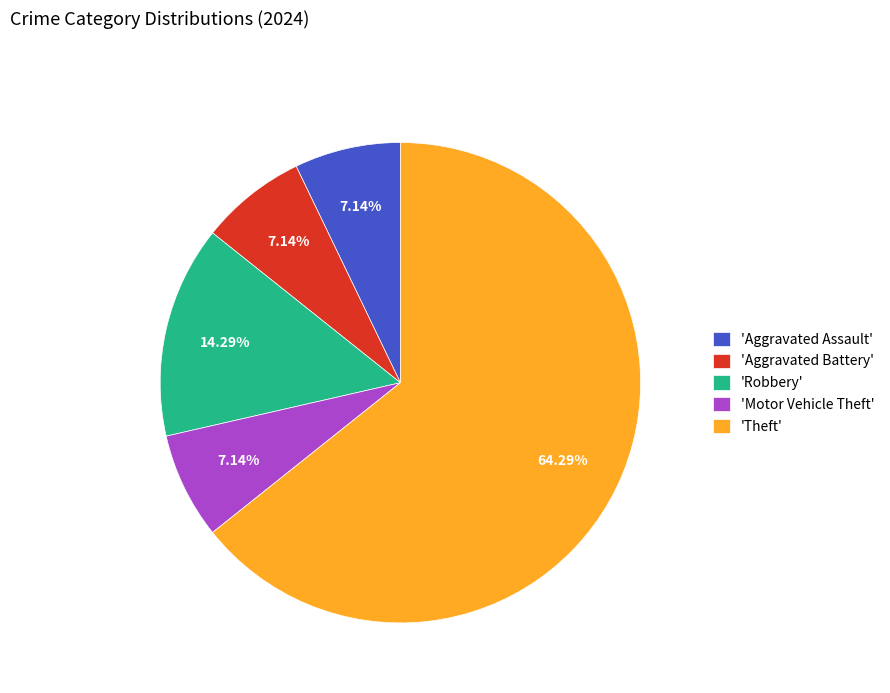

Which category has the biggest portion of the pie?

'Theft'